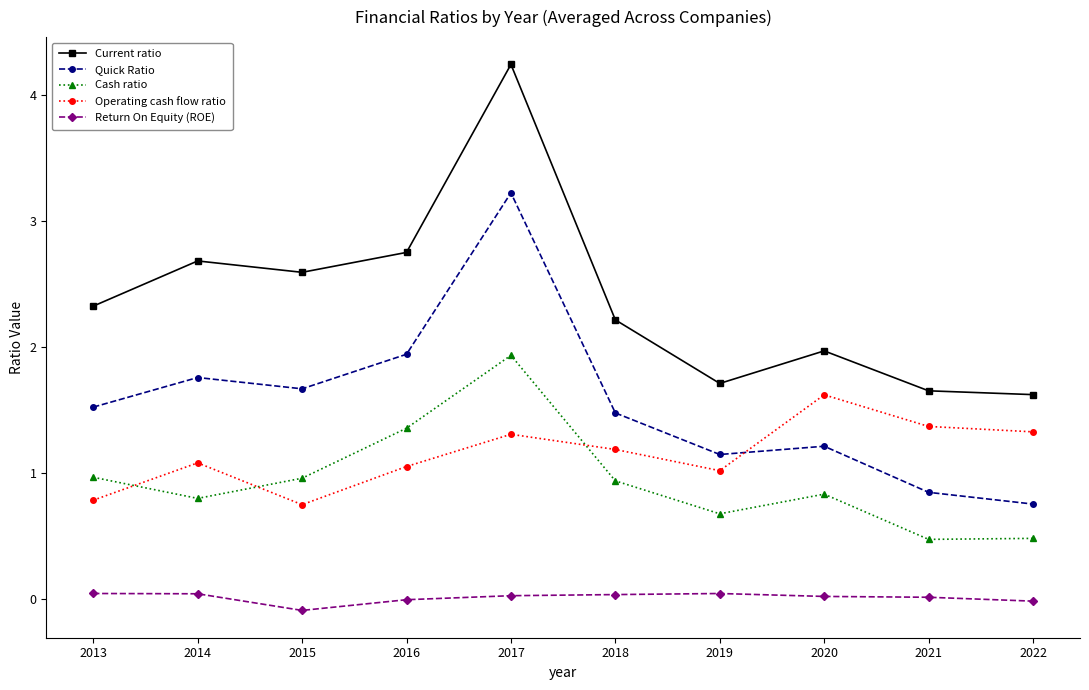

At which label is Current ratio closest to 2?

2020